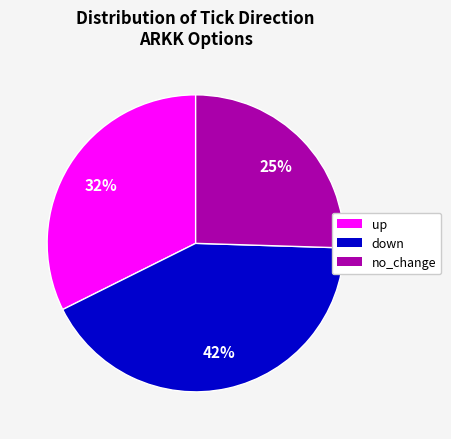

Is there any slice that represents more than half of the pie?

No